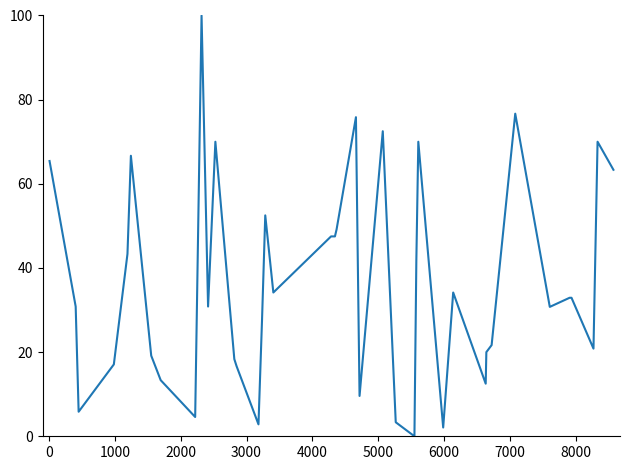

What is the difference between the maximum and minimum values?

100.0